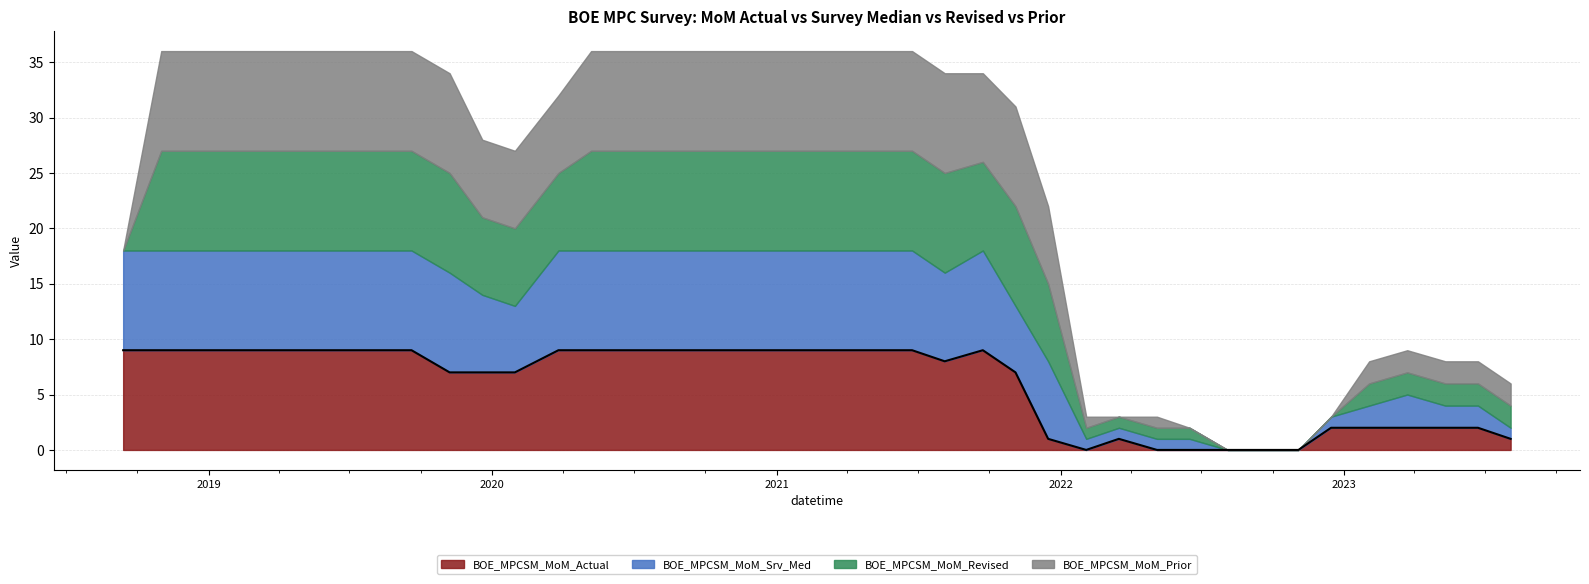

What is the value of the 39th point from the left?

2